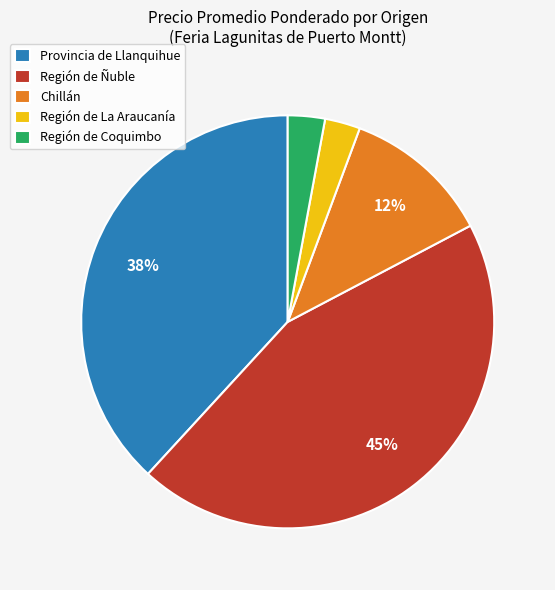

Is Región de Coquimbo the majority of the pie?

No